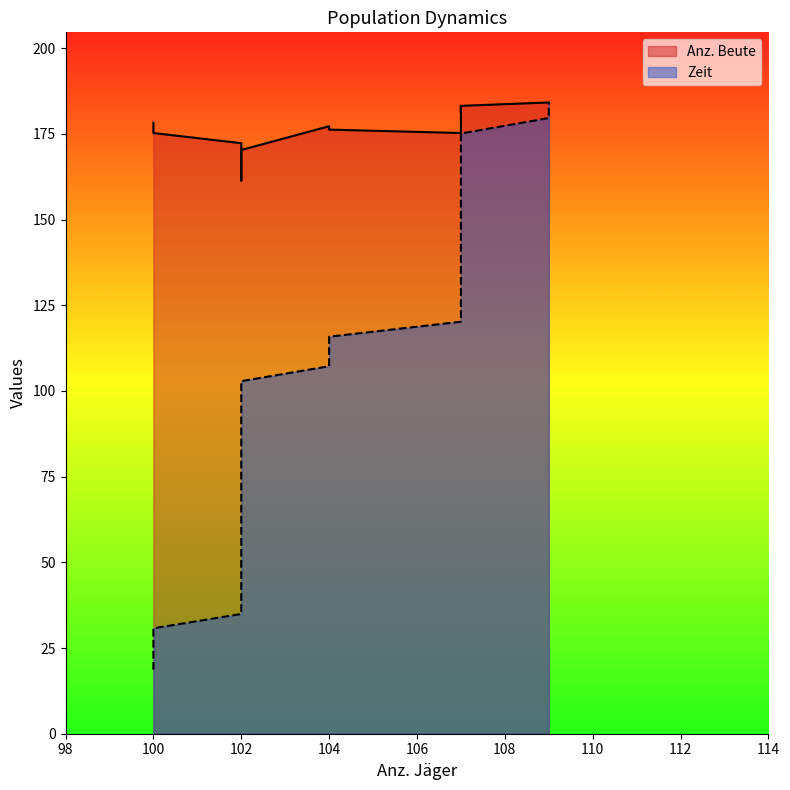

Reading right to left, transcribe all the data shown in this chart.

Zeit: 184.1	179.6	175.1	170.7	166.4	162.0	157.5	153.1	148.7	144.3	137.8	133.4	129.0	124.6	120.2	115.8	111.5	107.2	102.8	98.8	94.7	90.7	86.8	82.8	78.9	75.0	71.0	67.1	63.1	59.1	55.1	51.1	46.9	43.0	39.0	34.9	30.8	26.7	22.7	18.7
Anz. Beute: 184.1	184.1	183.2	181.2	182.2	182.2	183.2	182.2	181.2	180.2	179.2	179.2	179.2	176.2	175.2	176.2	177.2	177.2	170.3	167.3	165.3	161.4	161.4	163.4	163.4	164.3	165.3	165.3	166.3	167.3	169.3	169.3	170.3	171.3	171.3	172.3	175.2	177.2	178.2	178.2